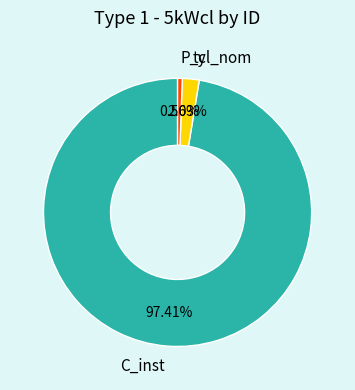

What portion of the pie excludes ty?

98.0%